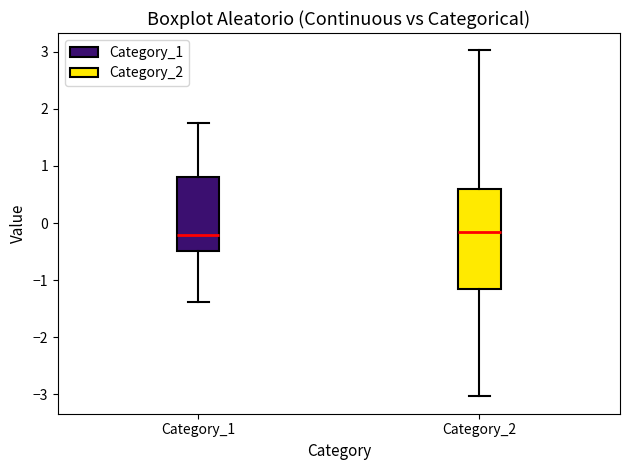

Comparing the boxes themselves (not the whiskers), which one is the tallest?

Category_2